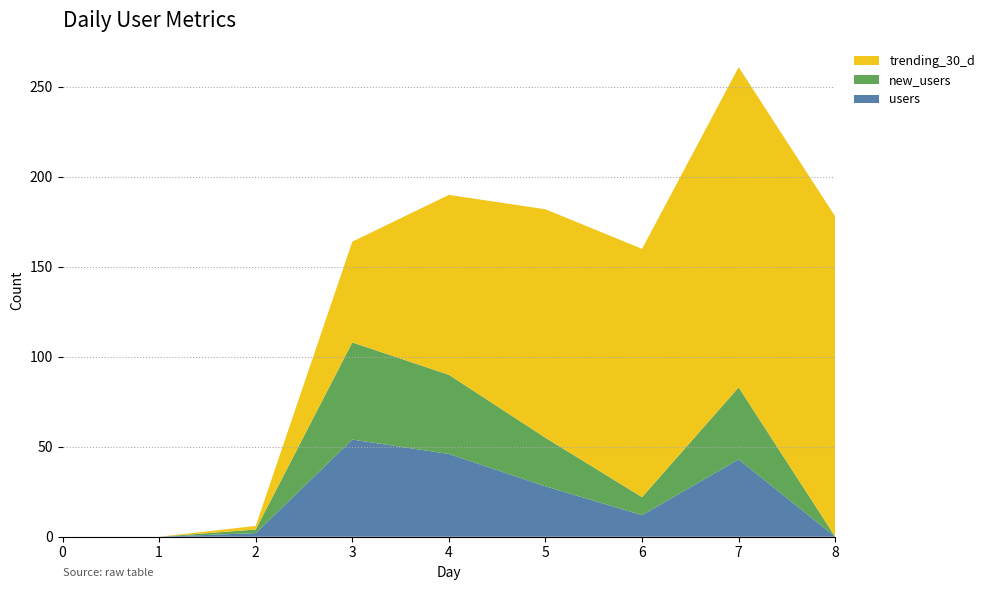

Reading left to right, list all the values displayed in this chart.

users: 0=0	1=0	2=2	3=54	4=46	5=28	6=12	7=43	8=0
new_users: 0=0	1=0	2=2	3=54	4=44	5=27	6=10	7=40	8=0
trending_30_d: 0=0	1=0	2=2	3=56	4=100	5=127	6=138	7=178	8=178